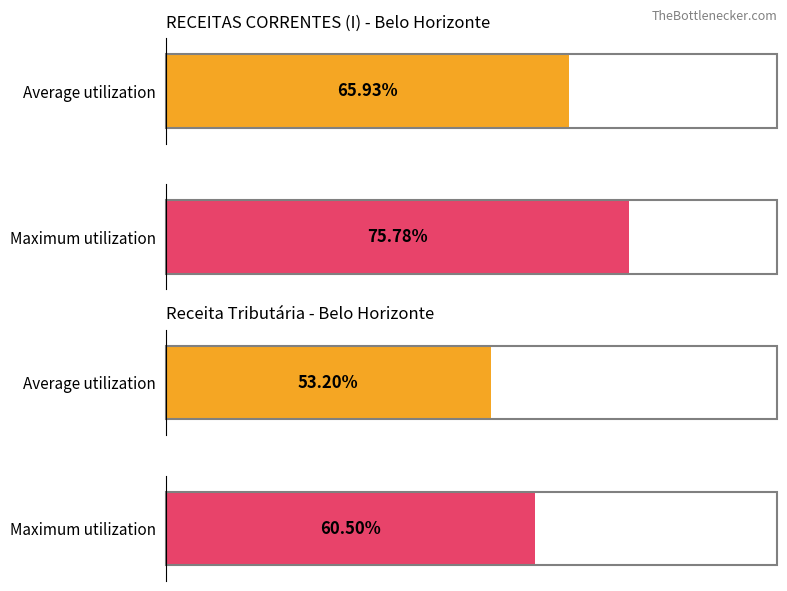

Count the number of data series in this chart.

2